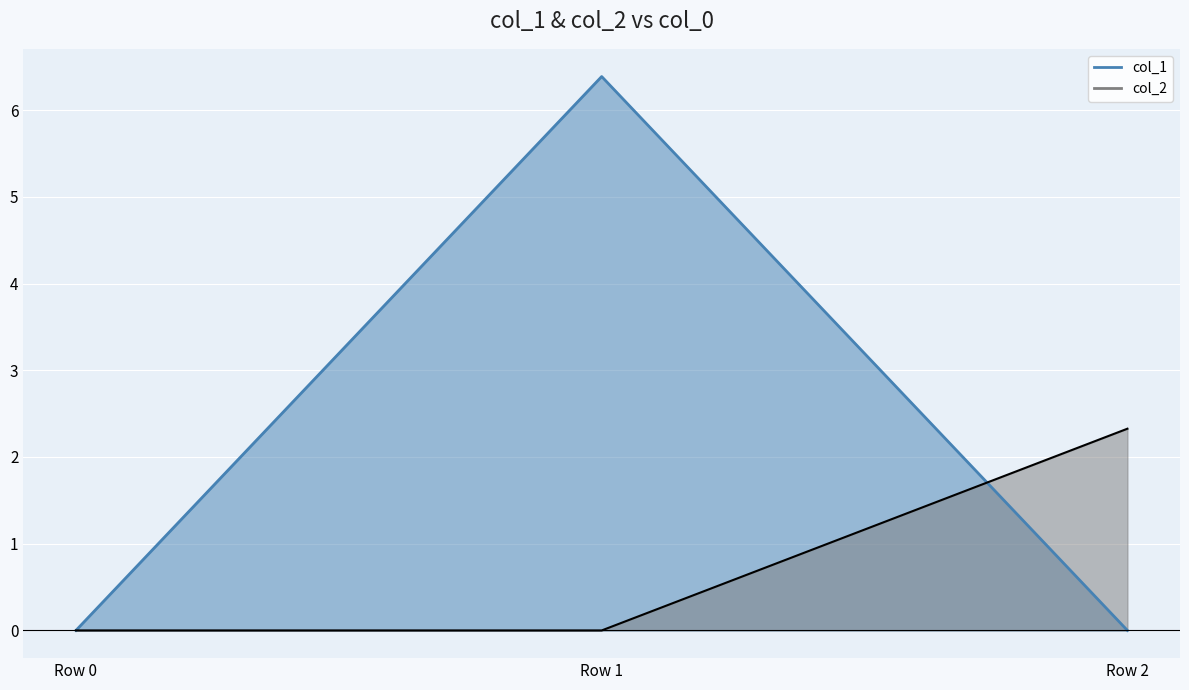

What is the total value across all series at Row 1?

6.4